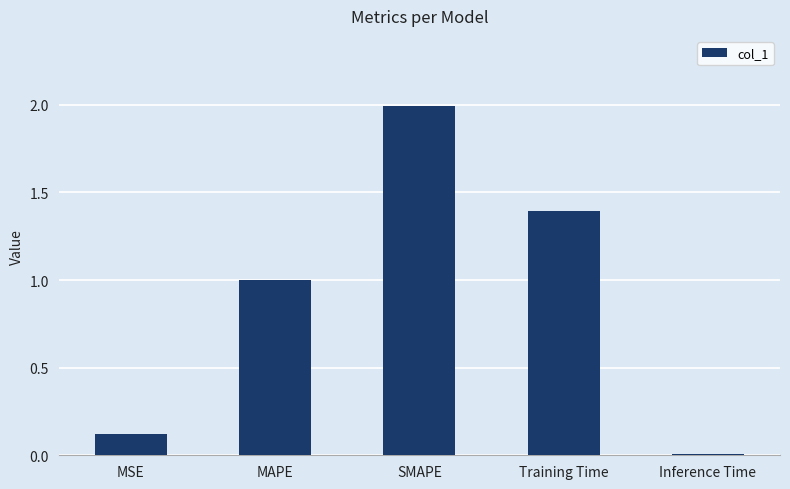

Which label corresponds to the largest value in the chart?

SMAPE